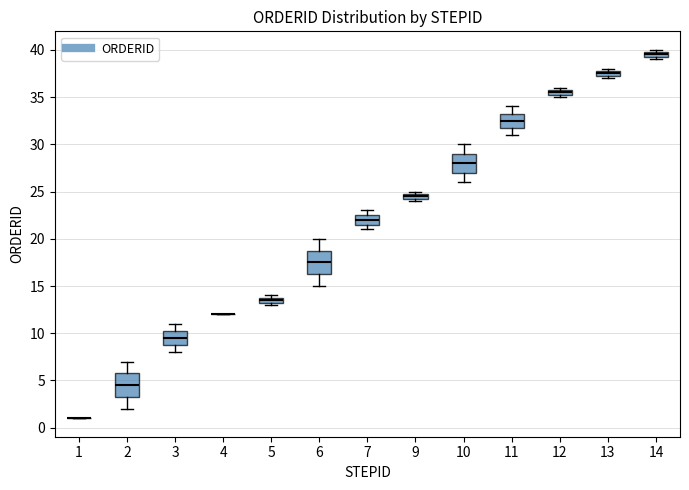

Where is the lower edge of the box at x = 9 on the y-axis? The values are not printed on the chart, so give them approximately, as read against the axis.

24.5